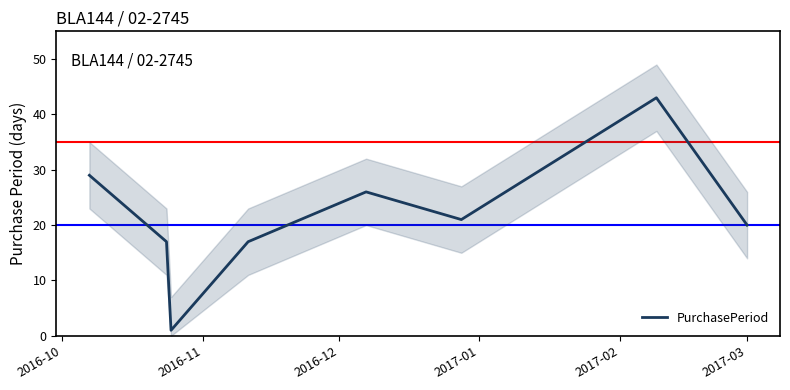

How many series are shown in this chart?

1